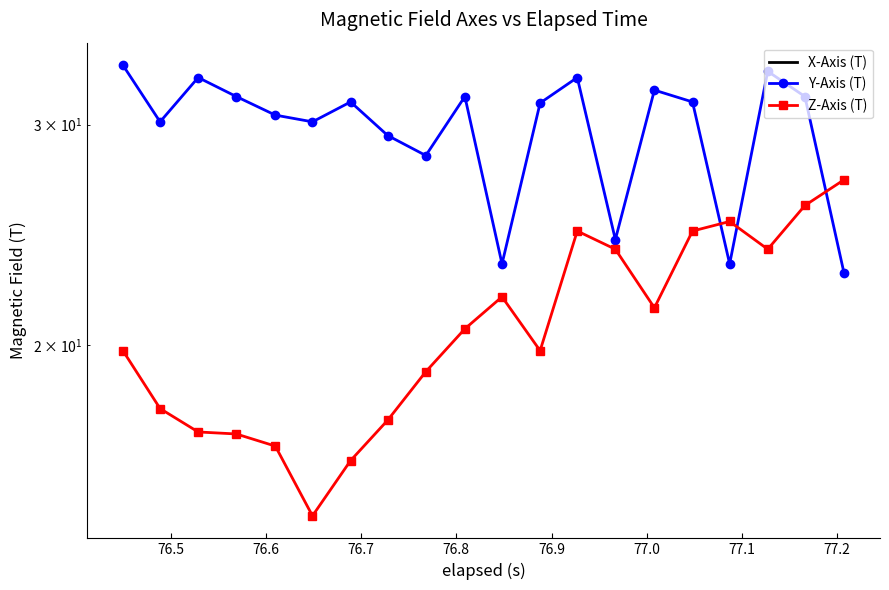

What is the sum of all Y-Axis (T) values?

594.8